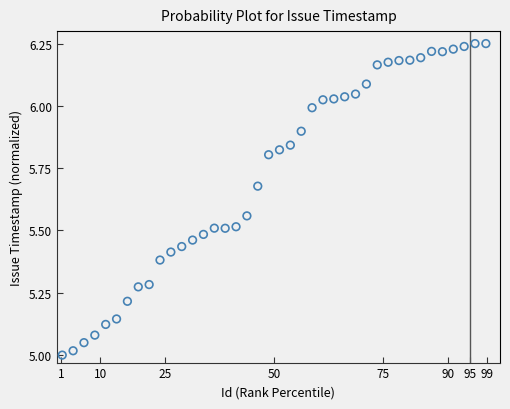

What is the range of X values (max minus min)?

97.5